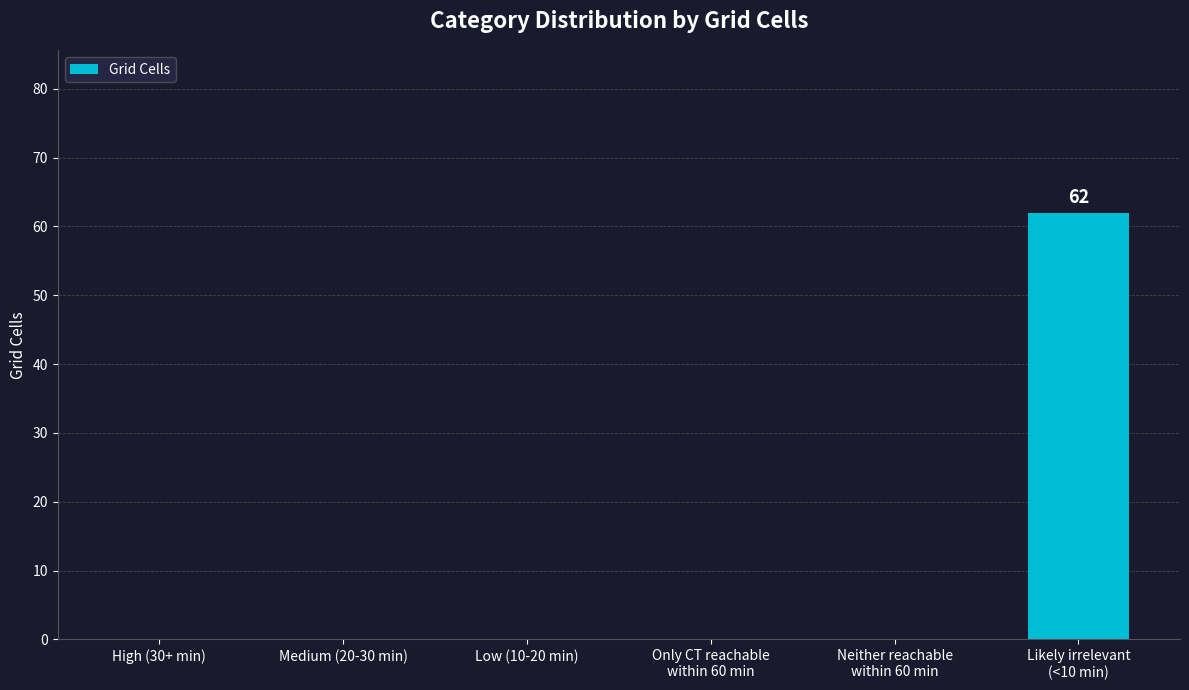

How many series are shown in this chart?

1